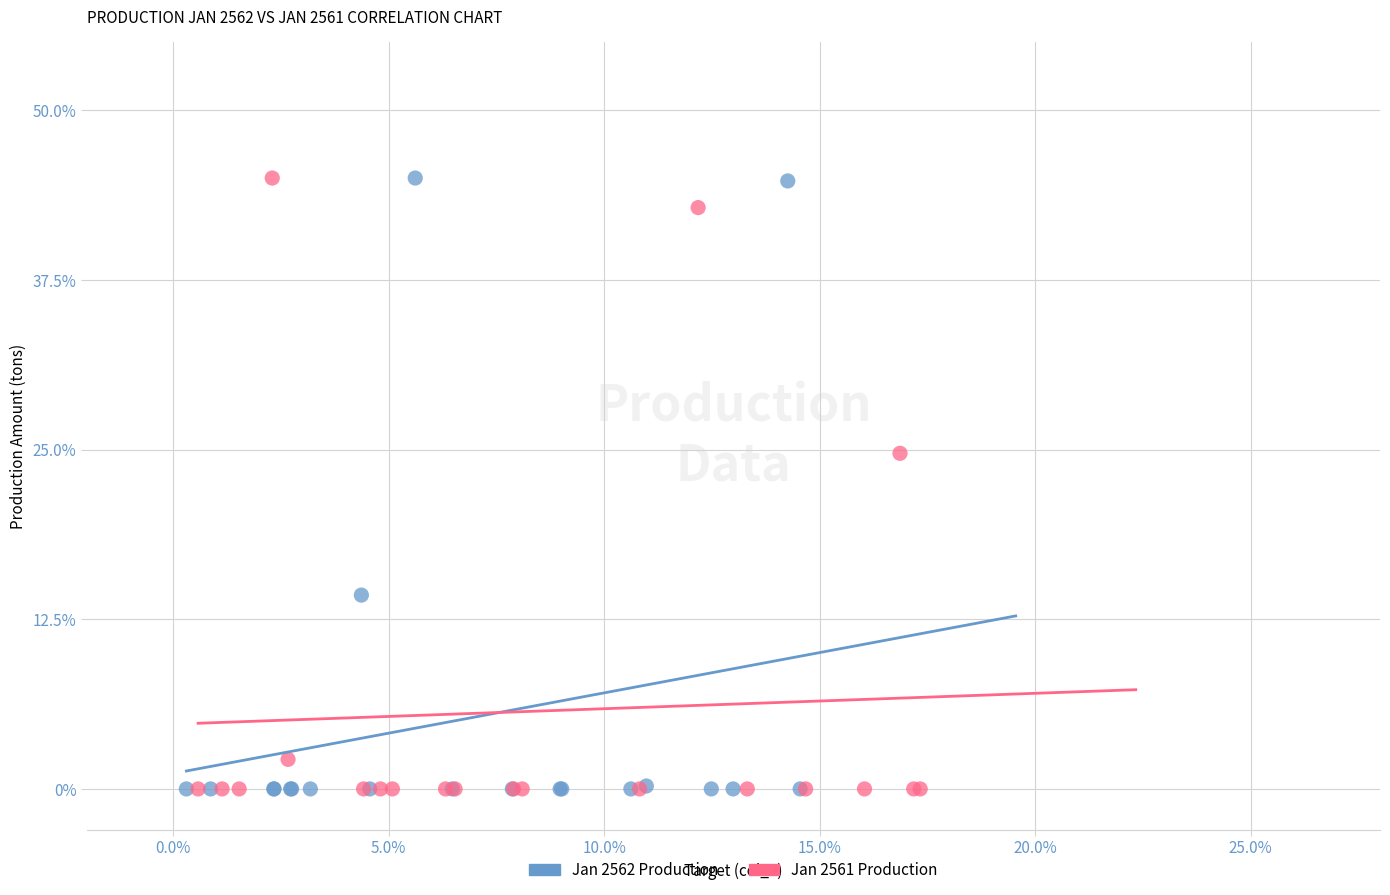

What are all the series names shown in the legend?

Jan 2562 Production, Jan 2561 Production